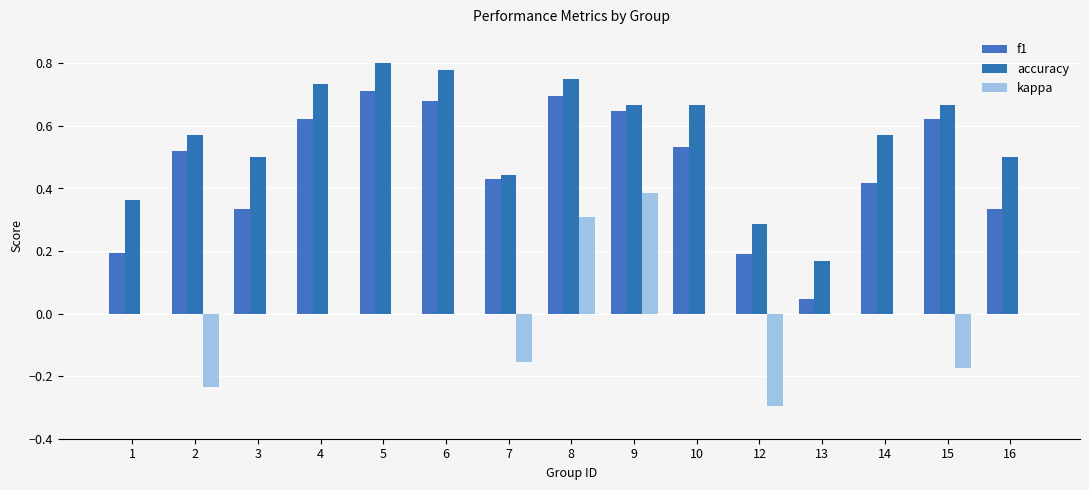

How many groups of bars are there?

15